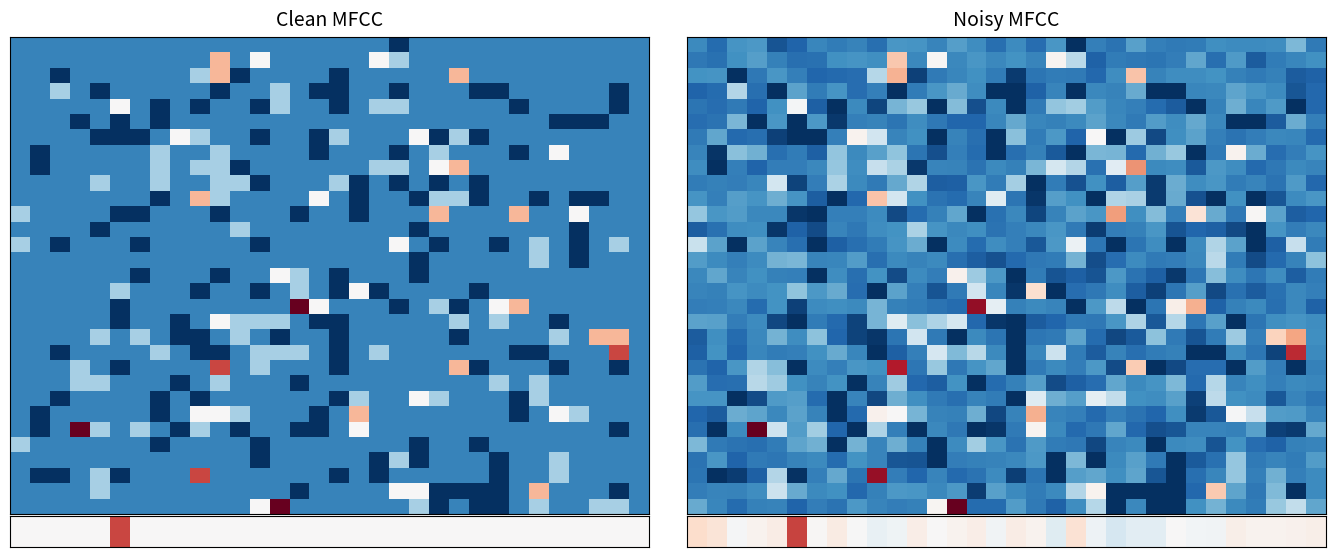

At which category is the sum across all series the highest?

10